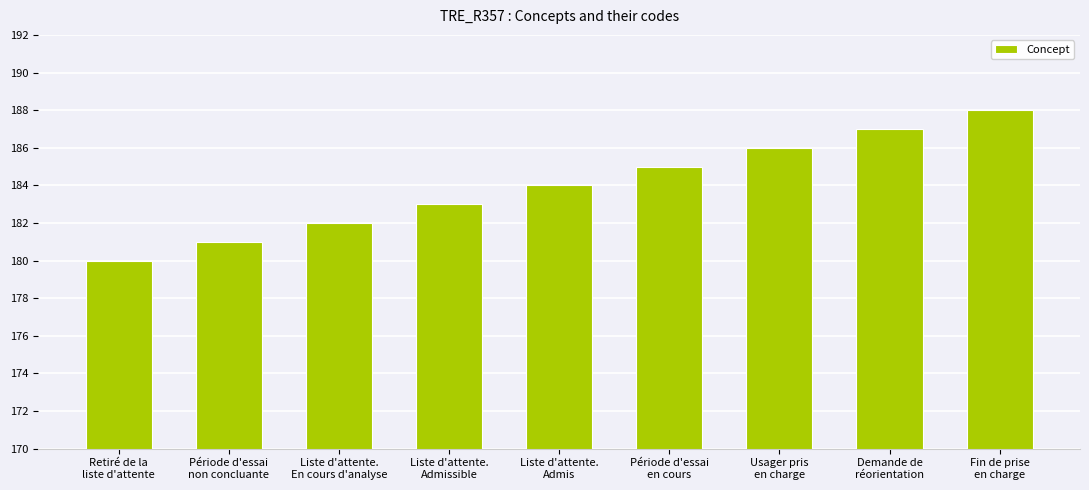

Rank the categories by value from lowest to highest.

Retiré de la
liste d'attente, Période d'essai
non concluante, Liste d'attente.
En cours d'analyse, Liste d'attente.
Admissible, Liste d'attente.
Admis, Période d'essai
en cours, Usager pris
en charge, Demande de
réorientation, Fin de prise
en charge